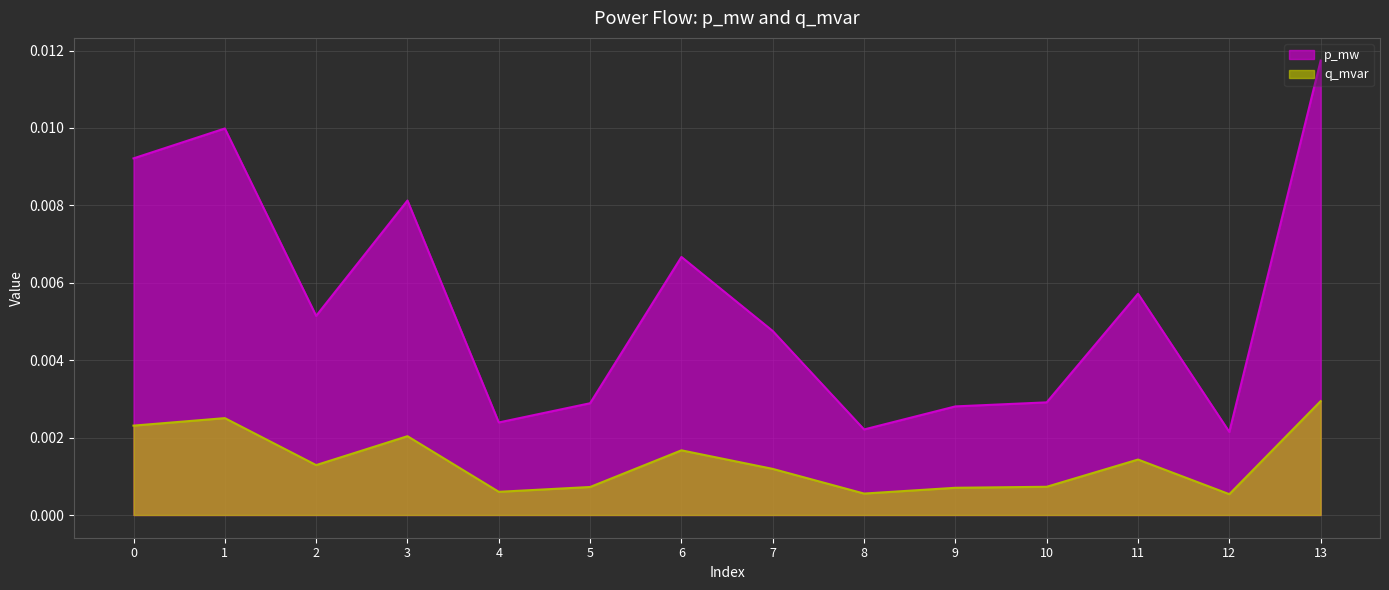

True or false: p_mw and q_mvar intersect in this chart.

False